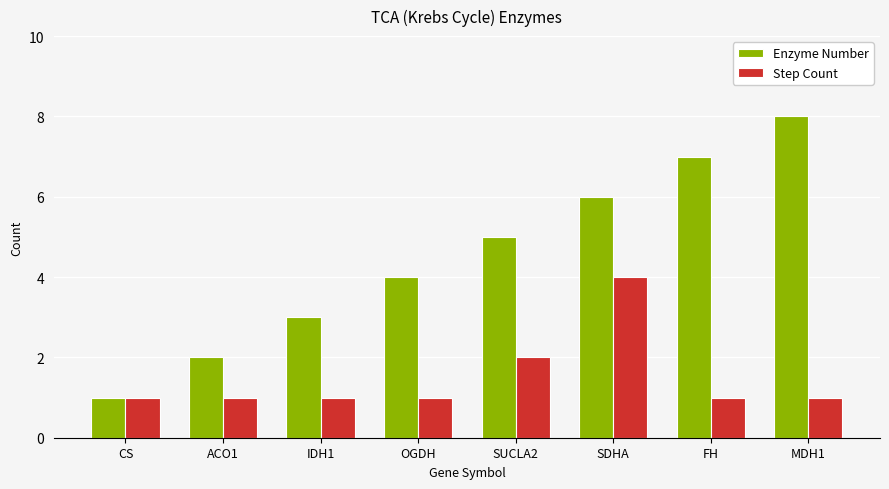

Reading left to right, extract all data points from this chart.

Enzyme Number: CS=1	ACO1=2	IDH1=3	OGDH=4	SUCLA2=5	SDHA=6	FH=7	MDH1=8
Step Count: CS=1	ACO1=1	IDH1=1	OGDH=1	SUCLA2=2	SDHA=4	FH=1	MDH1=1